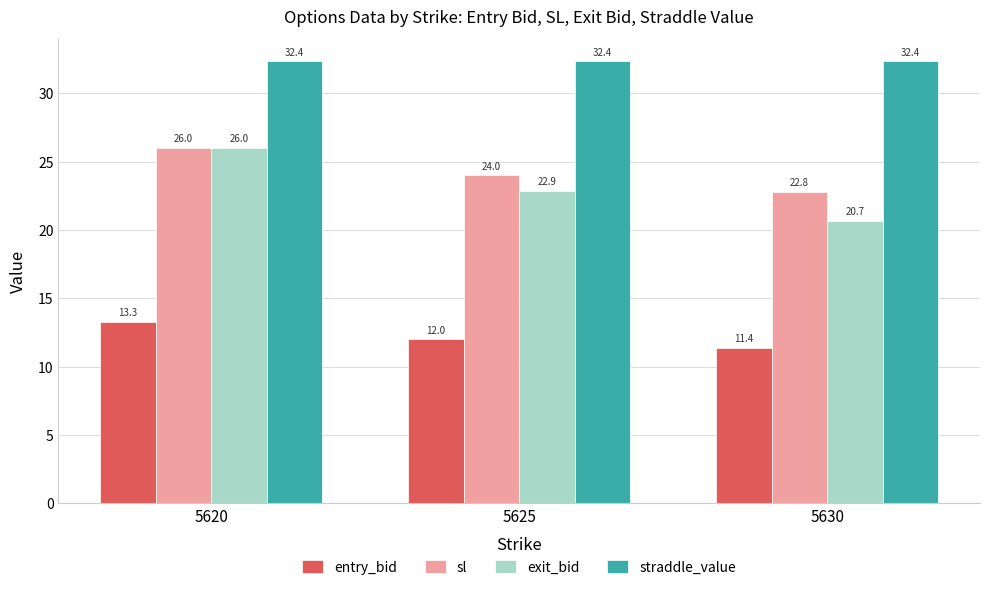

What are all the series names shown in the legend?

entry_bid, sl, exit_bid, straddle_value